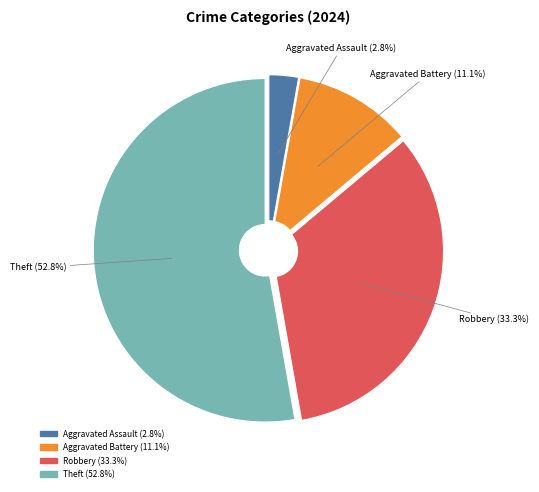

To the nearest percent, what percentage of the pie is Aggravated Battery?

11%